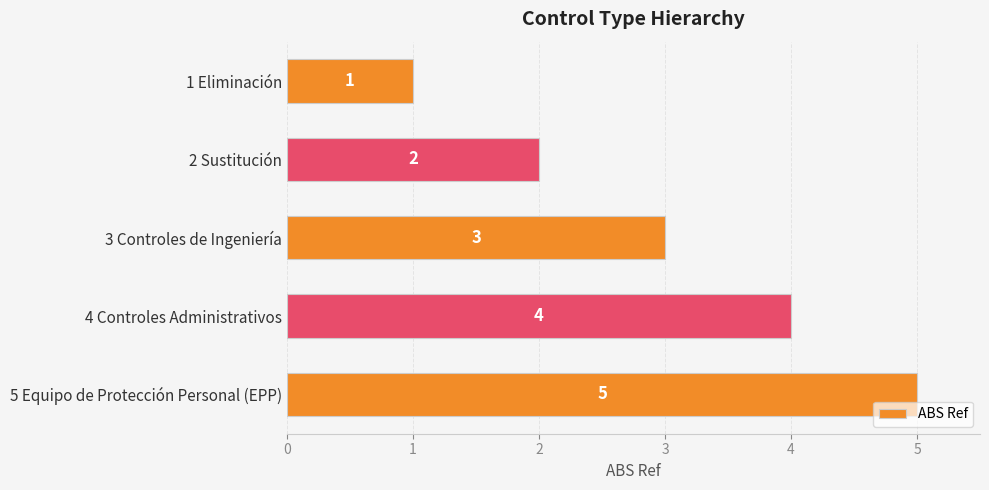

Are the bars grouped side by side (vs. stacked)?

No